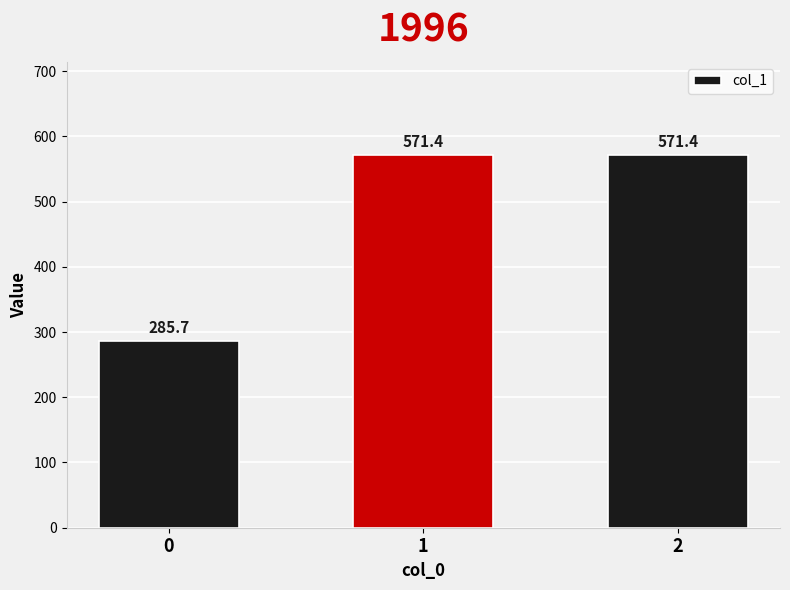

What is the difference between the maximum and minimum values?

285.7